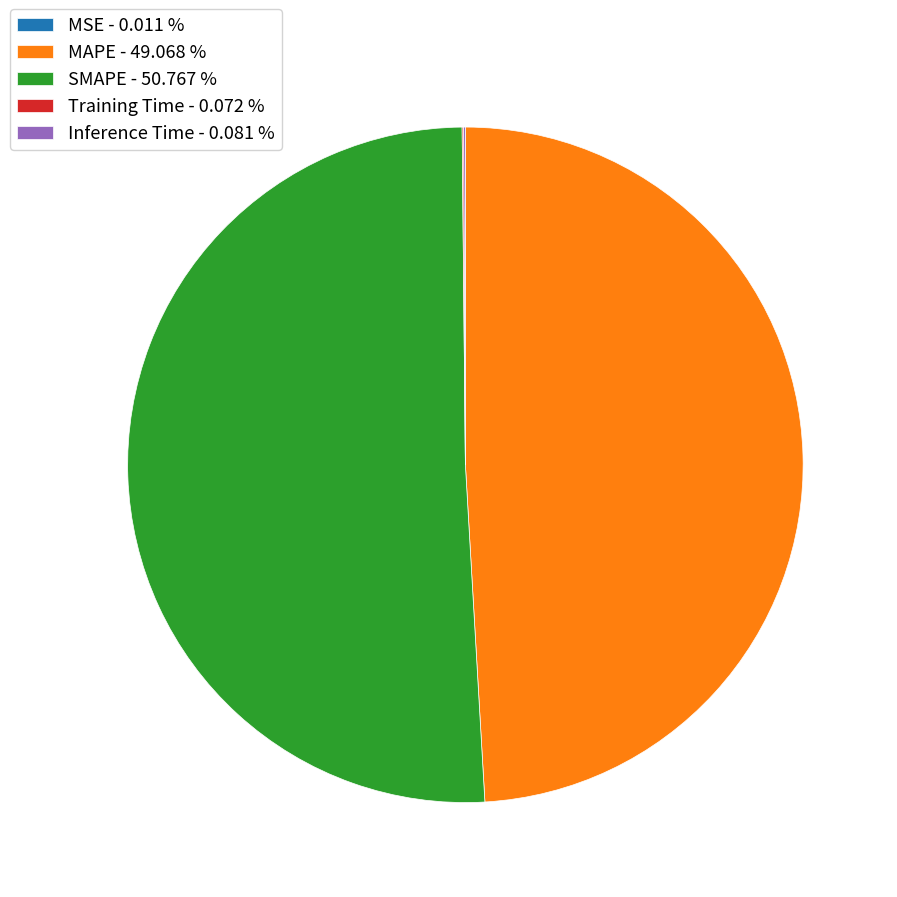

Is there a majority slice in this chart?

Yes